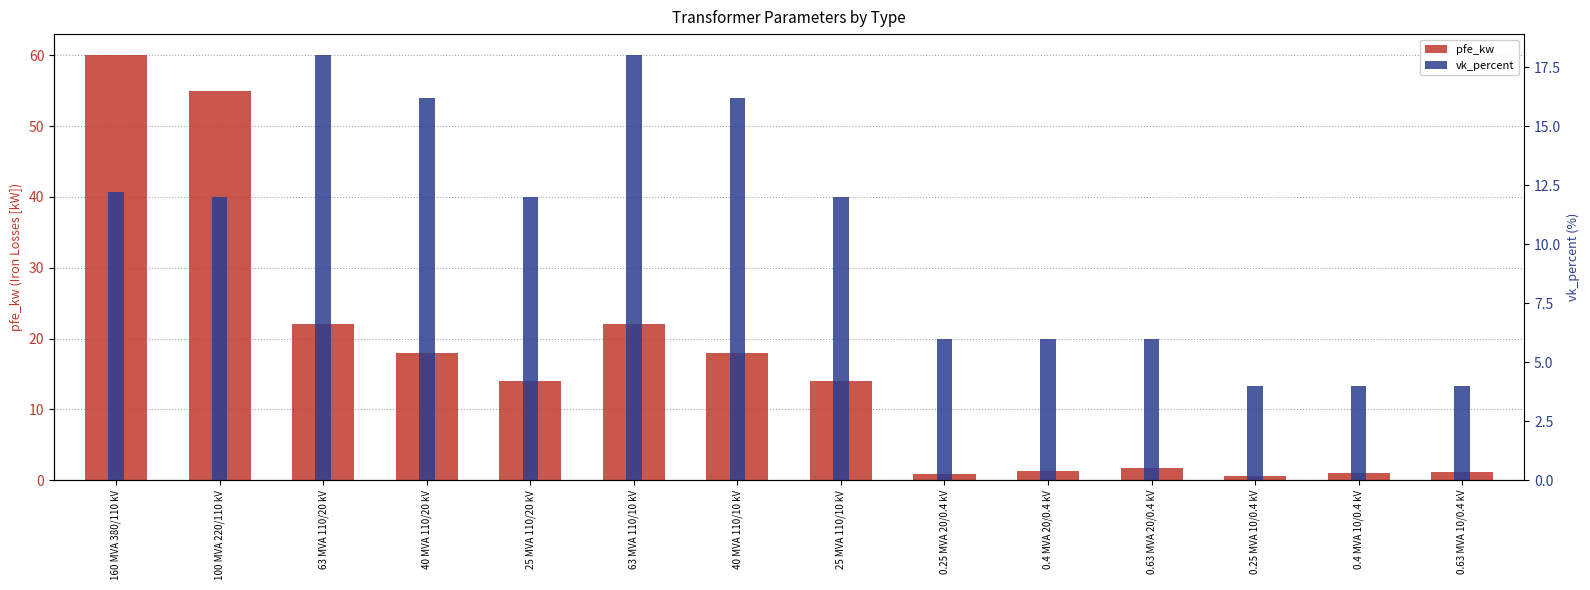

What is the difference between the second highest and second lowest values in the vk_percent series?

14.0